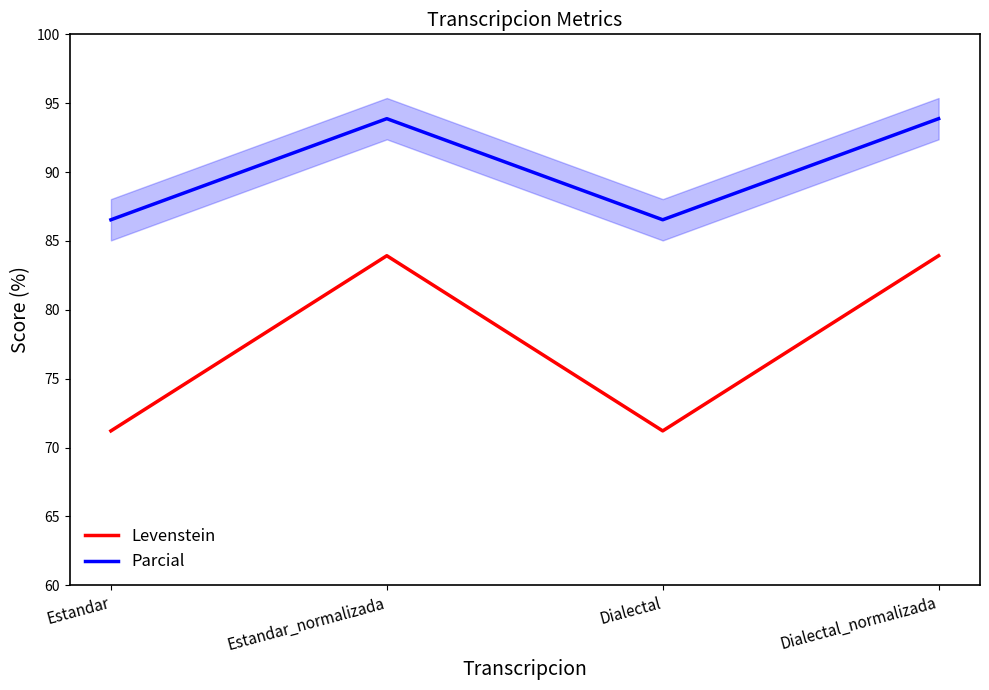

True or false: Parcial and Levenstein intersect in this chart.

False